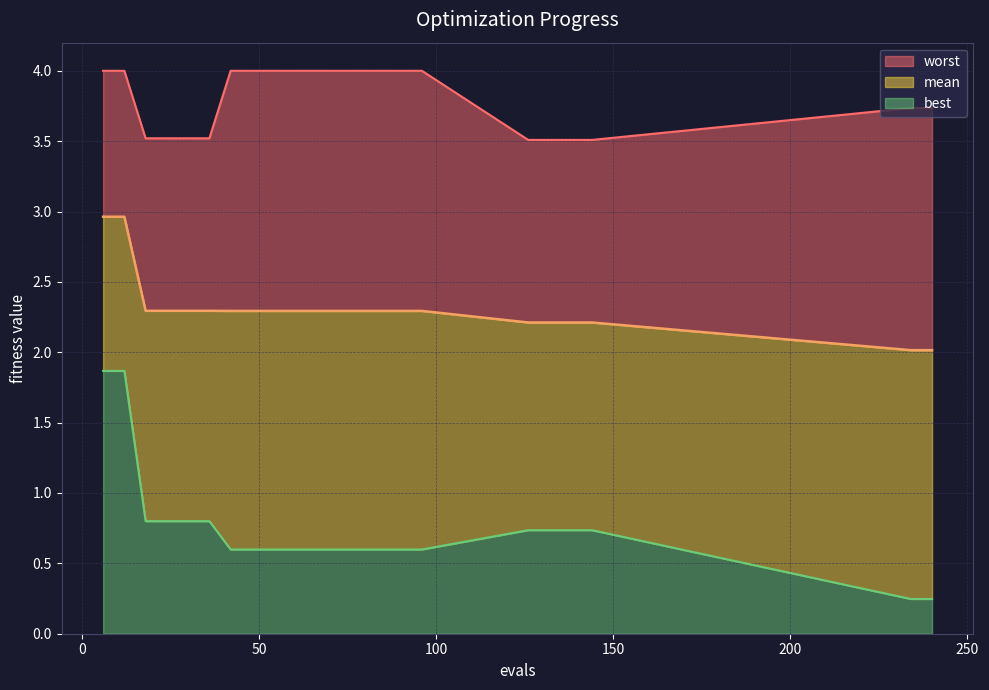

What is the maximum value for mean?

3.0